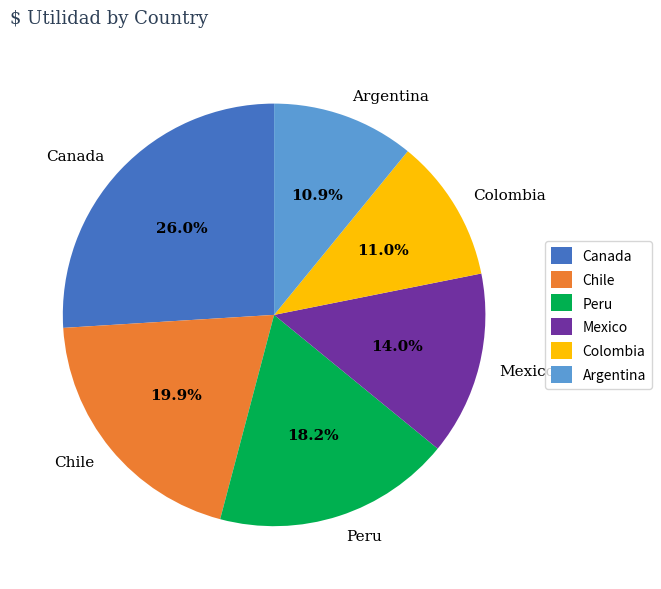

Which category has the biggest portion of the pie?

Canada